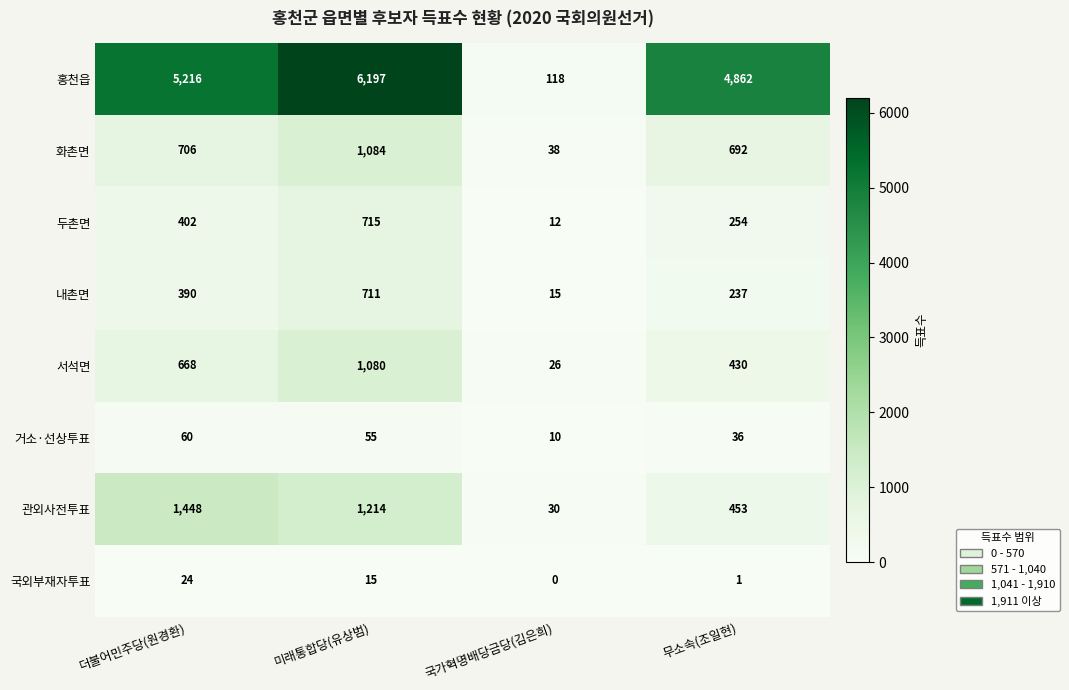

Where does the 거소·선상투표 series first go above 55?

더불어민주당(원경환)